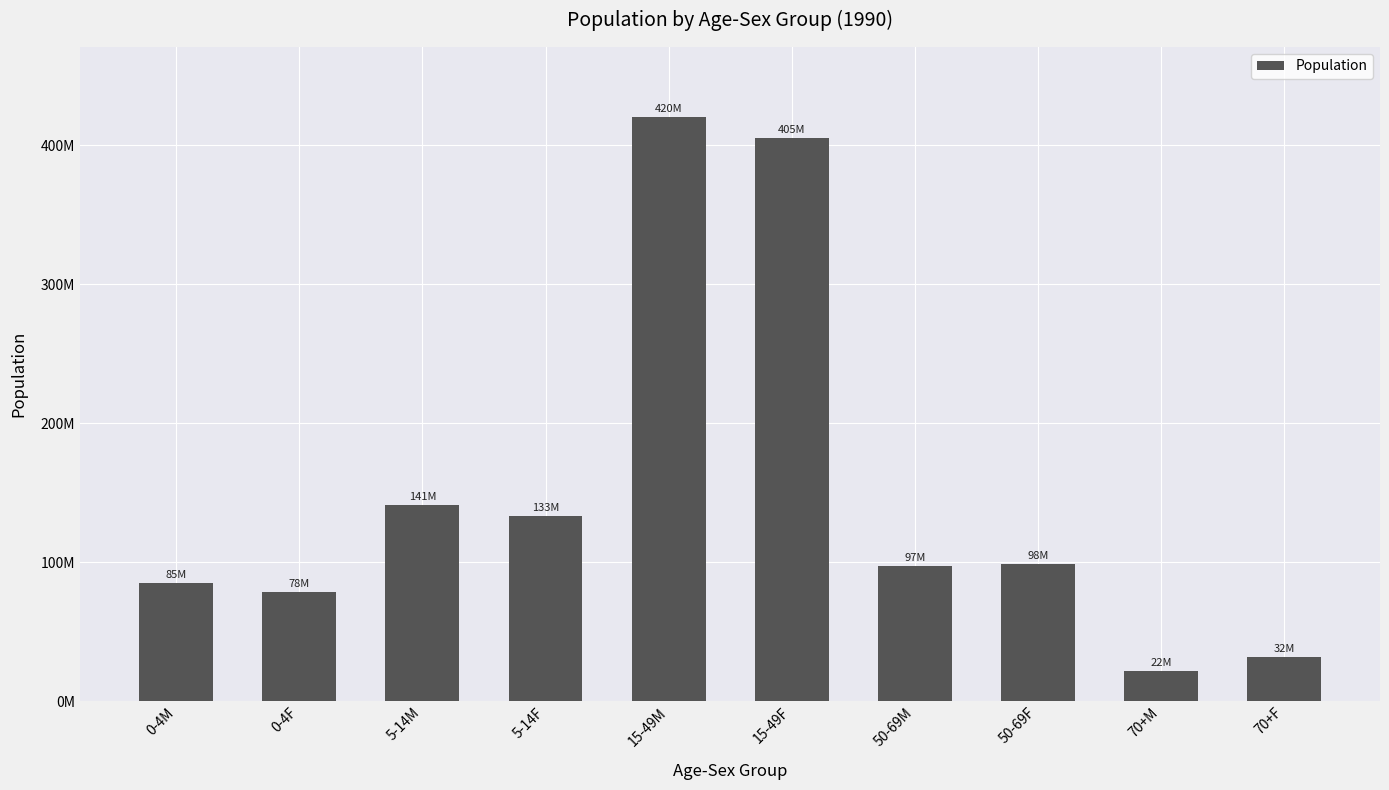

Does the chart contain any negative values?

No